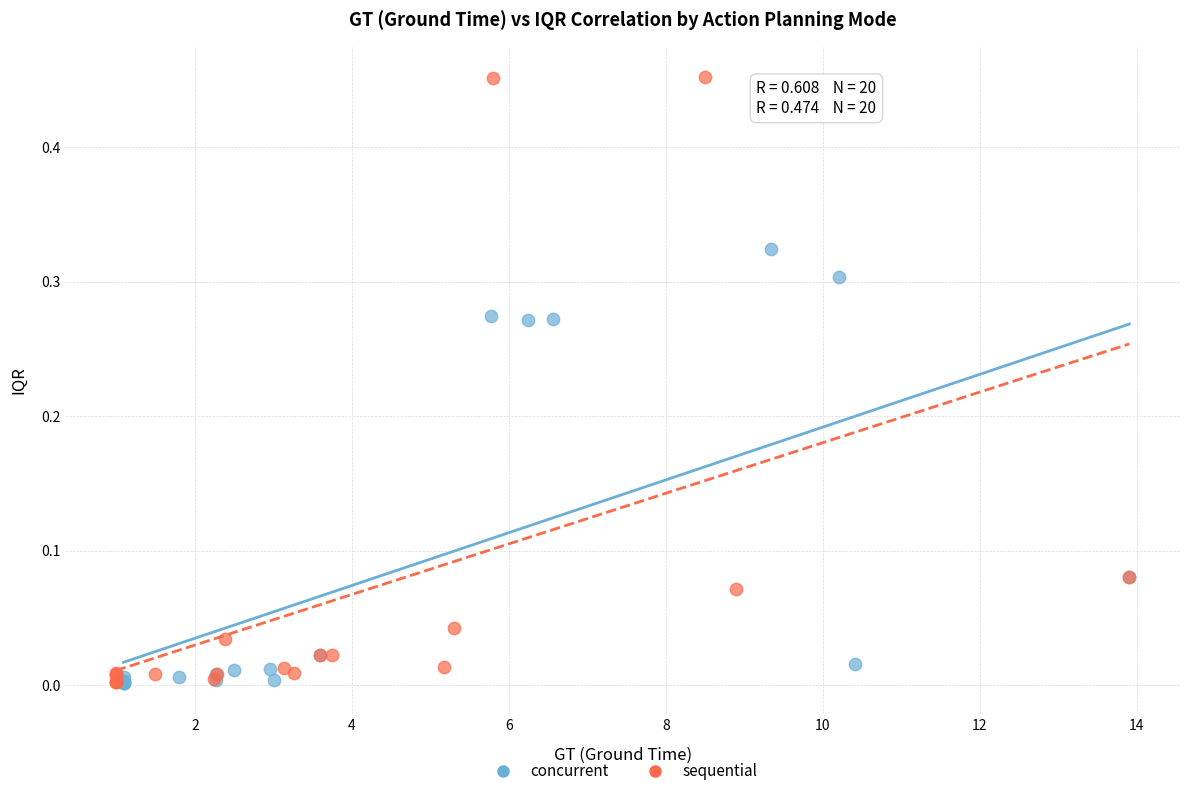

Which series has the widest spread of Y values?

sequential